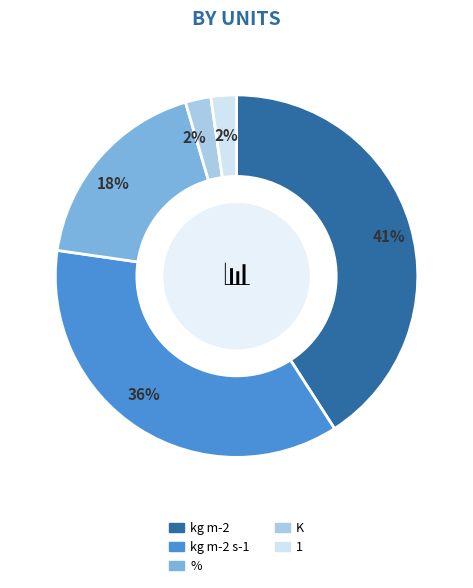

Combined, do % and K account for over 50%?

No